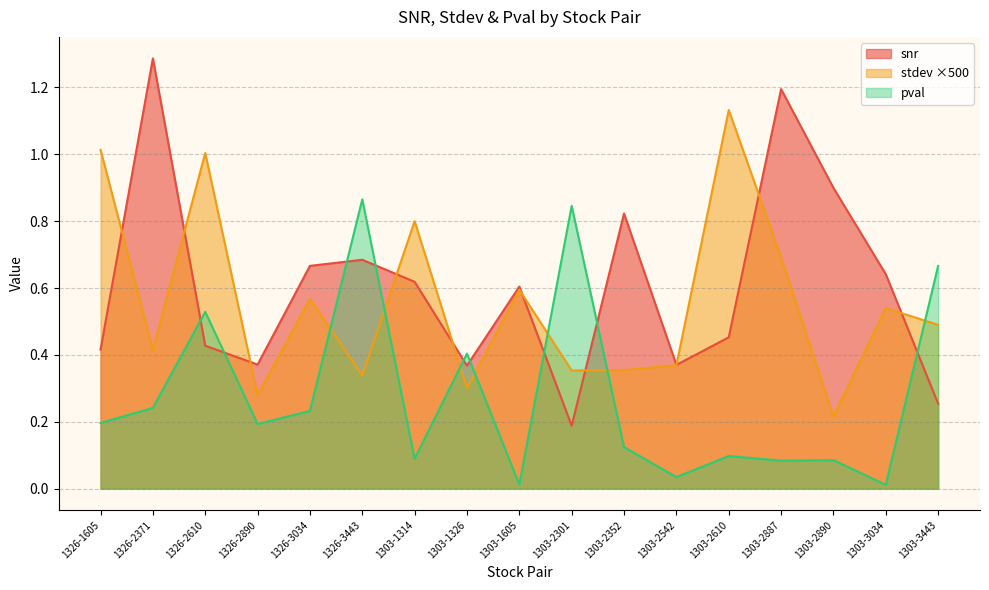

Does the chart have visible grid lines?

Yes